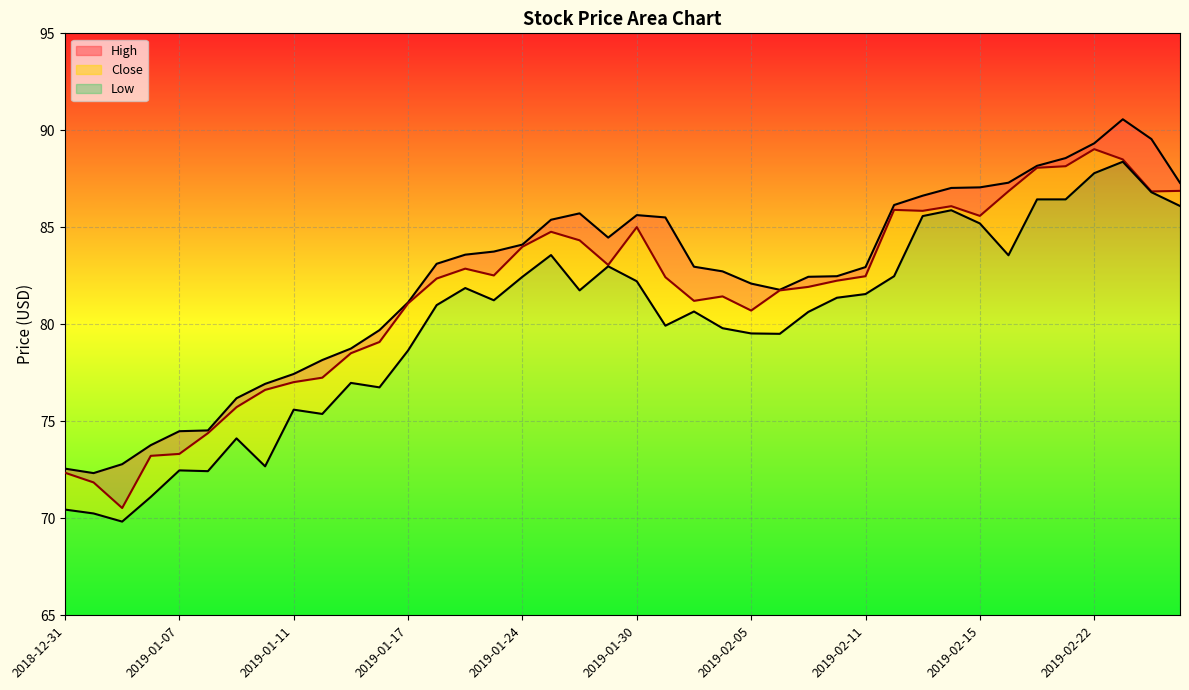

What is the total value across all series at 10?

234.2